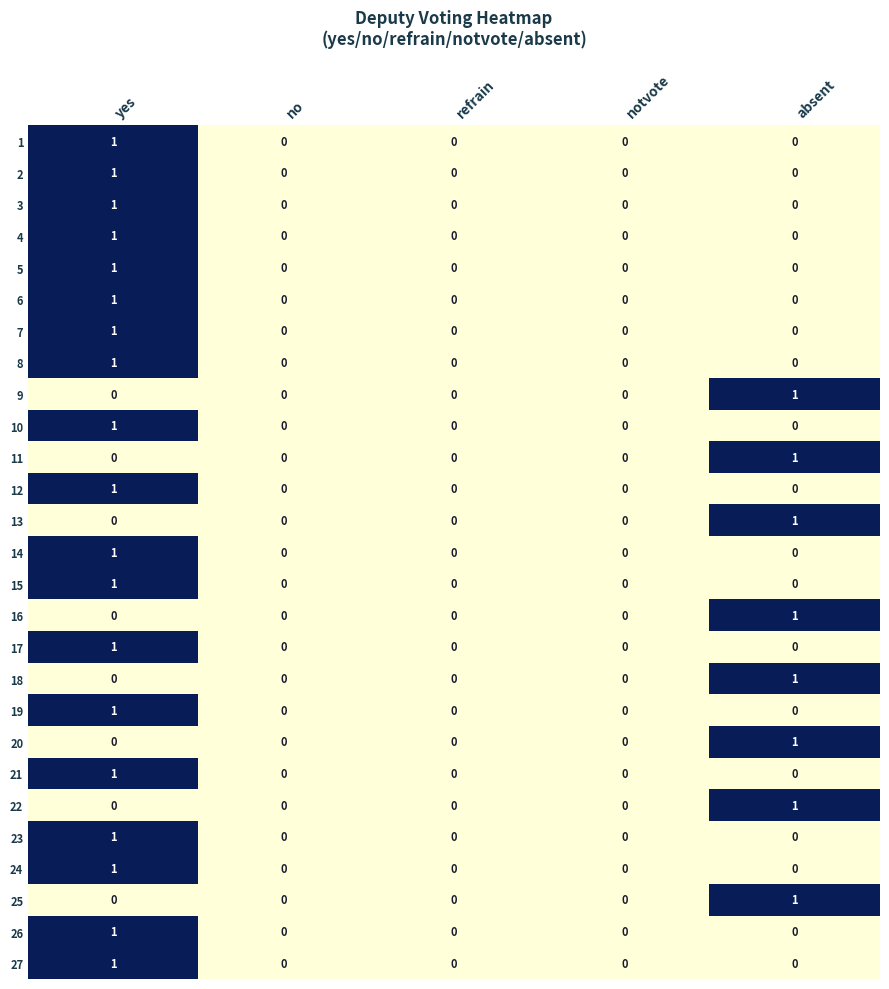

At which label does 16 reach its peak?

absent